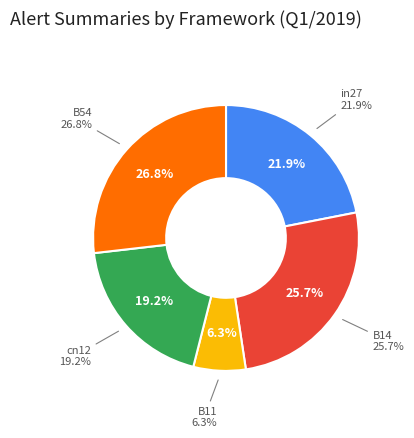

Count the number of slices in the pie.

5